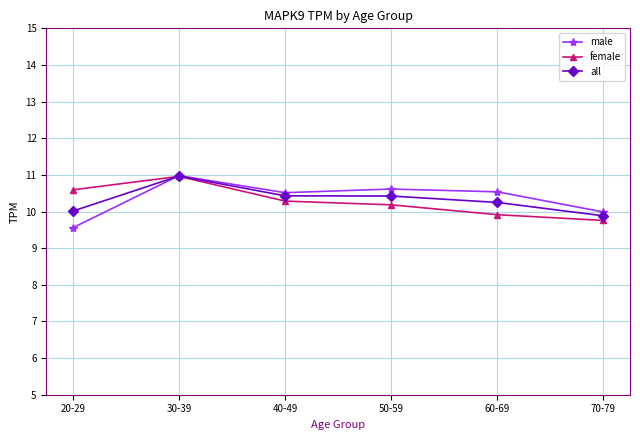

Reading left to right, transcribe all the data shown in this chart.

male: 20-29=9.6	30-39=11.0	40-49=10.5	50-59=10.6	60-69=10.5	70-79=10.0
female: 20-29=10.6	30-39=11.0	40-49=10.3	50-59=10.2	60-69=9.9	70-79=9.8
all: 20-29=10.0	30-39=11.0	40-49=10.4	50-59=10.4	60-69=10.2	70-79=9.9